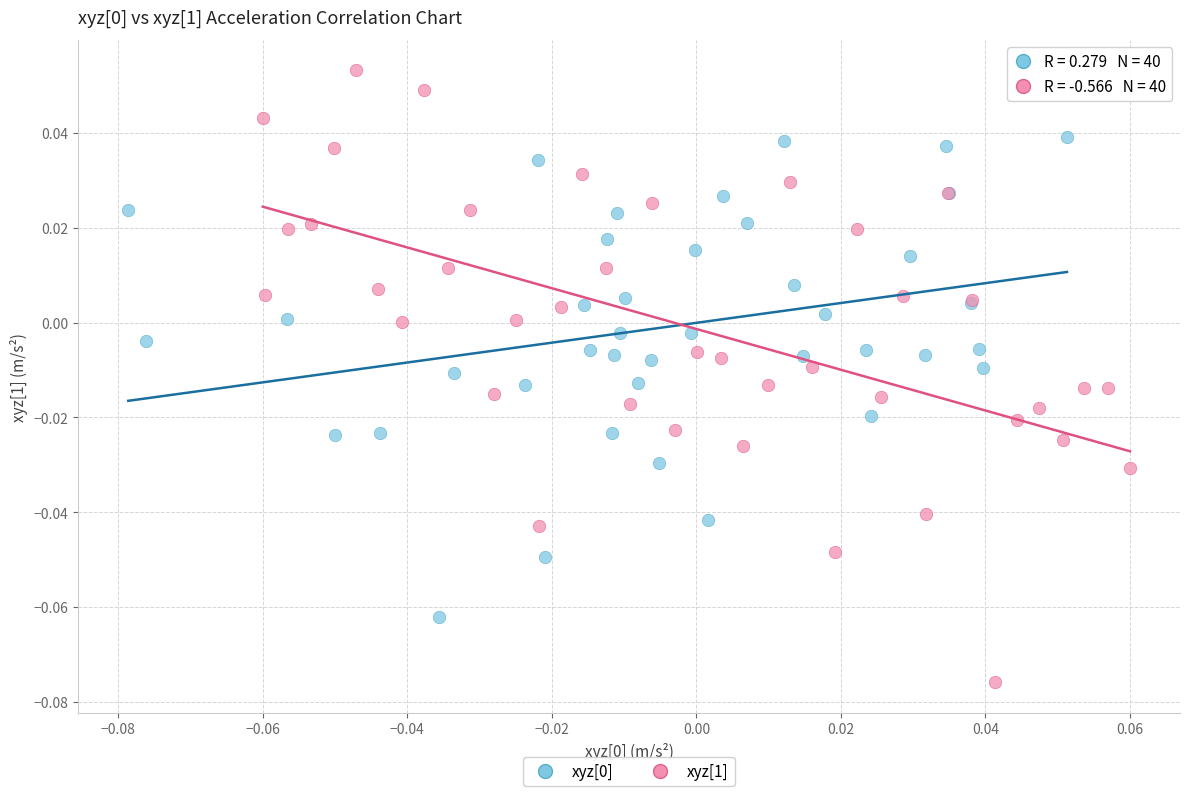

Which series contains the highest Y value?

xyz[1]